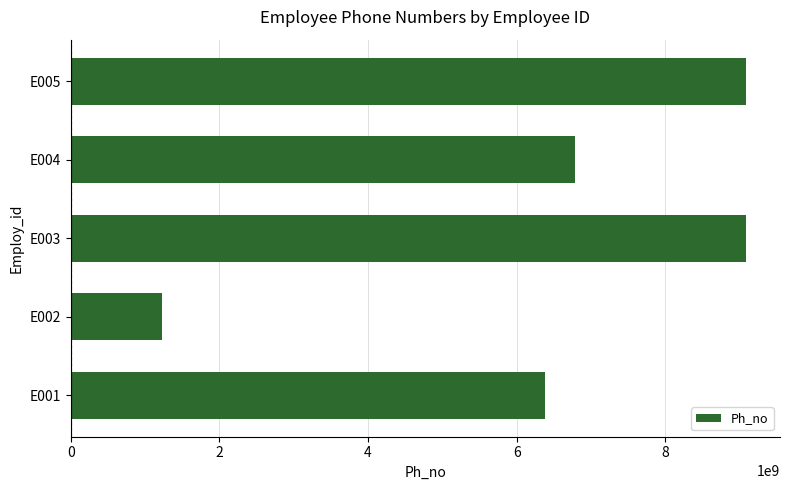

What is the smallest value displayed?

1234567890